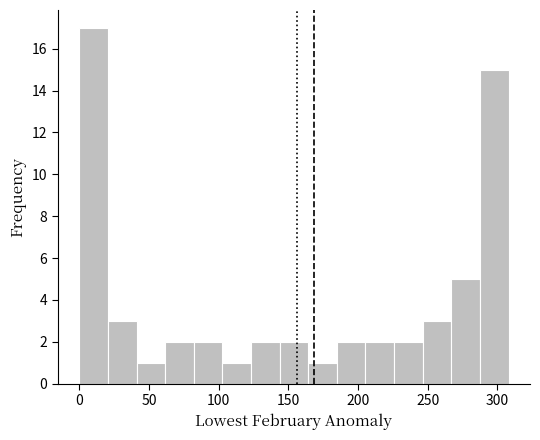

What is the height of the bar covering 165 to 185 on the x-axis? Neither the bar edges nor the heights are printed on the chart, so give them approximately, as read against the axes.

1